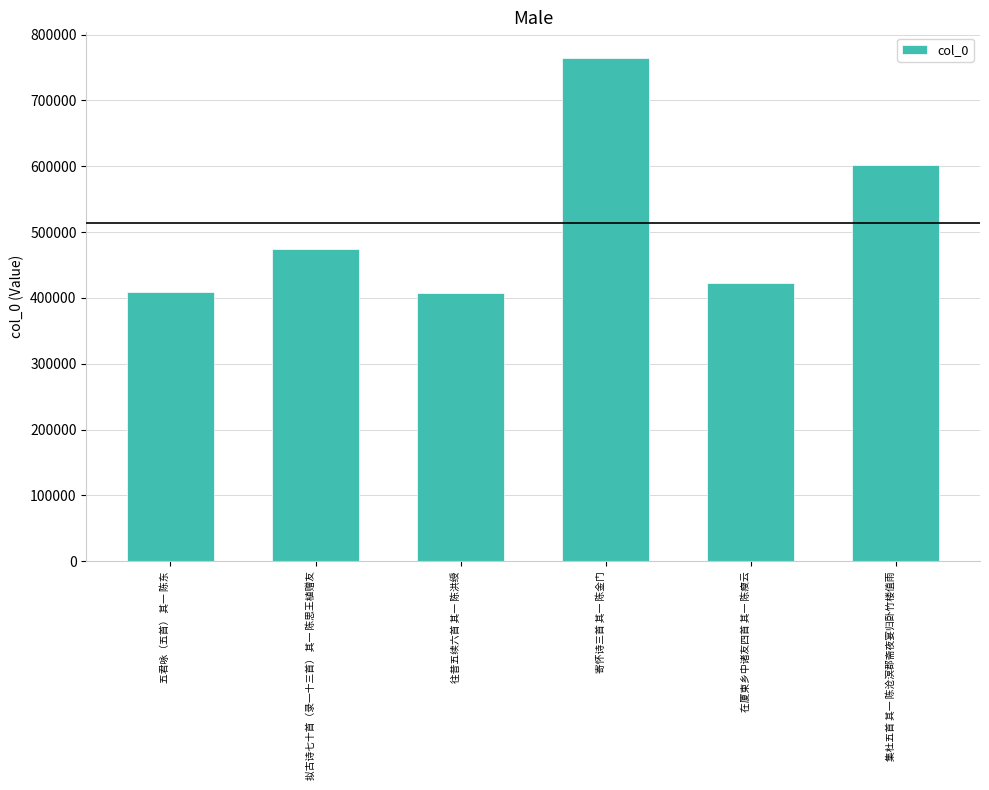

Which has a higher value, 拟古诗七十首（录一十三首） 其一 陈思王植赠友 or 五君咏（五首） 其一 陈东?

拟古诗七十首（录一十三首） 其一 陈思王植赠友